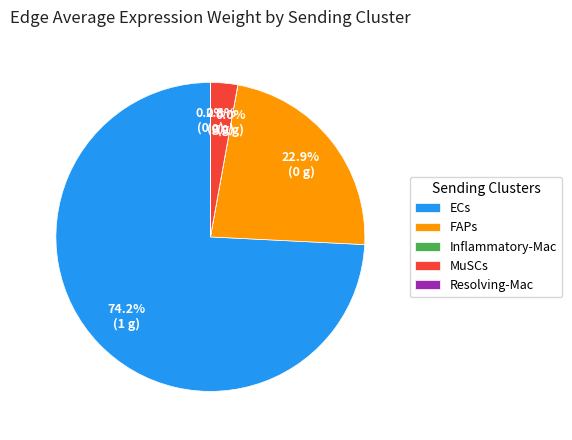

Which slice is the largest?

ECs